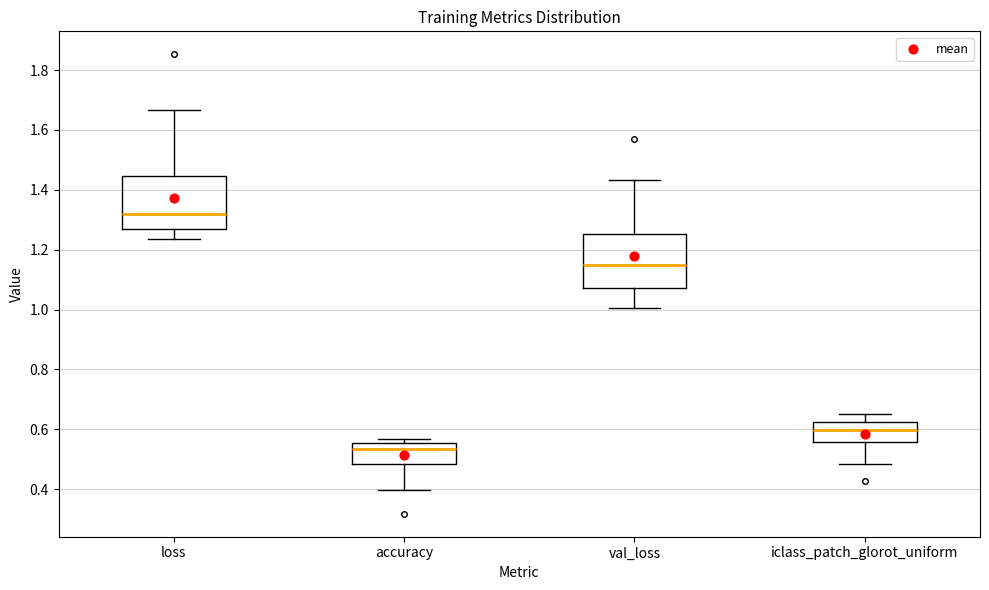

Reading left to right, transcribe this box plot: for each box, give where its median line is, the range the box spans, and where its two whiskers end, as read against the y-axis. The values are not printed on the chart, so give them approximately, as read against the axis.

loss: median 1.32, box 1.26 to 1.44, whiskers 1.24 to 1.66
accuracy: median 0.54, box 0.48 to 0.56, whiskers 0.40 to 0.56 (just above the box's upper edge)
val_loss: median 1.14, box 1.08 to 1.26, whiskers 1.00 to 1.44
iclass_patch_glorot_uniform: median 0.60, box 0.56 to 0.62, whiskers 0.48 to 0.66